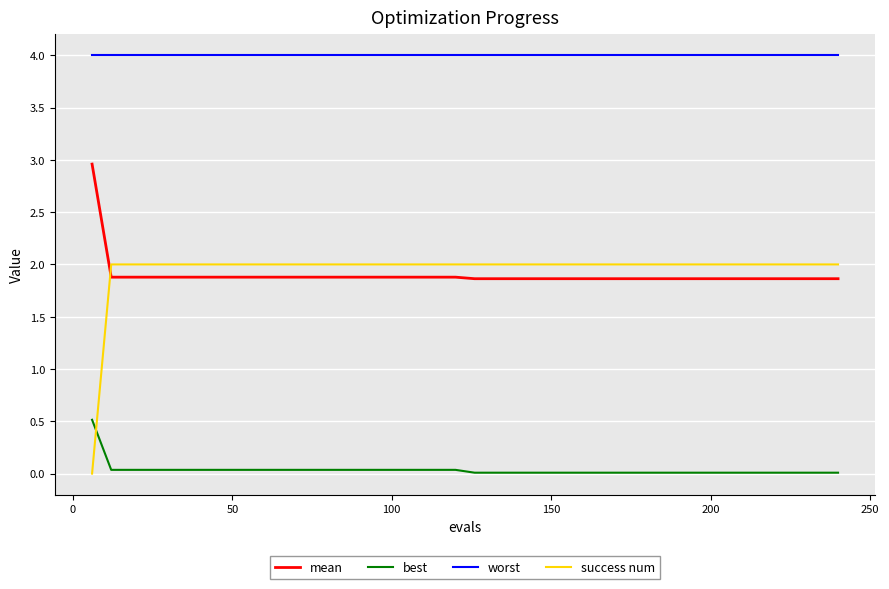

Which series has the largest range (max minus min)?

success num